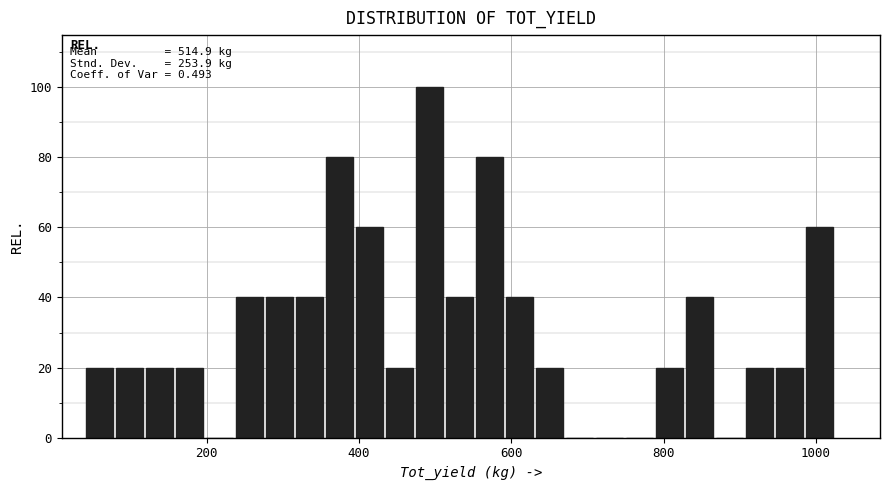

Read against the x-axis, roughly where is the centre of the tallest bar?

500